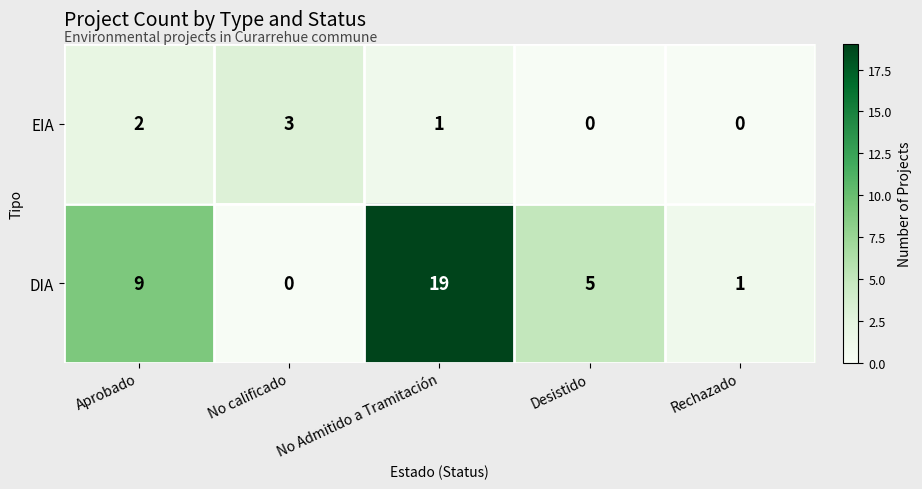

Which series has the largest total across all categories?

DIA